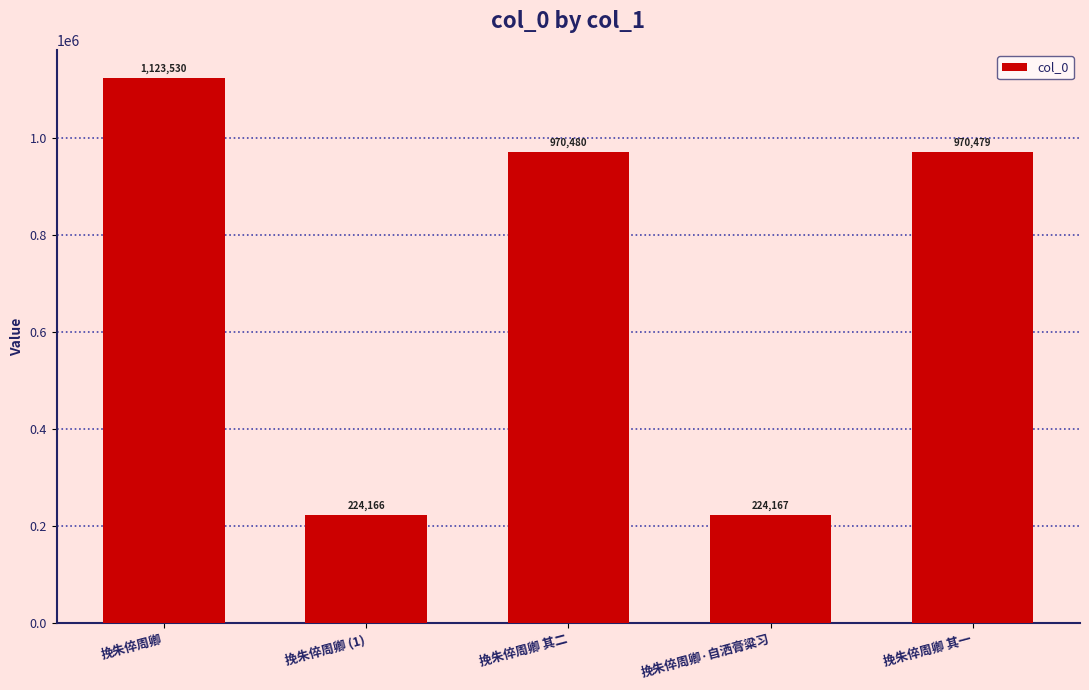

What is the label of the 1st bar from the left?

挽朱倅周卿